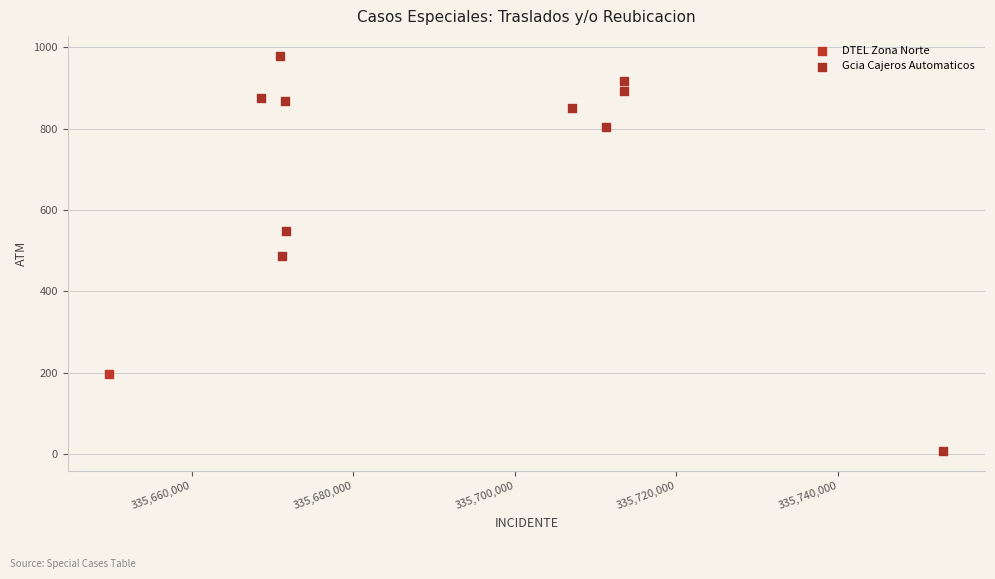

What are all the series names shown in the legend?

DTEL Zona Norte, Gcia Cajeros Automaticos